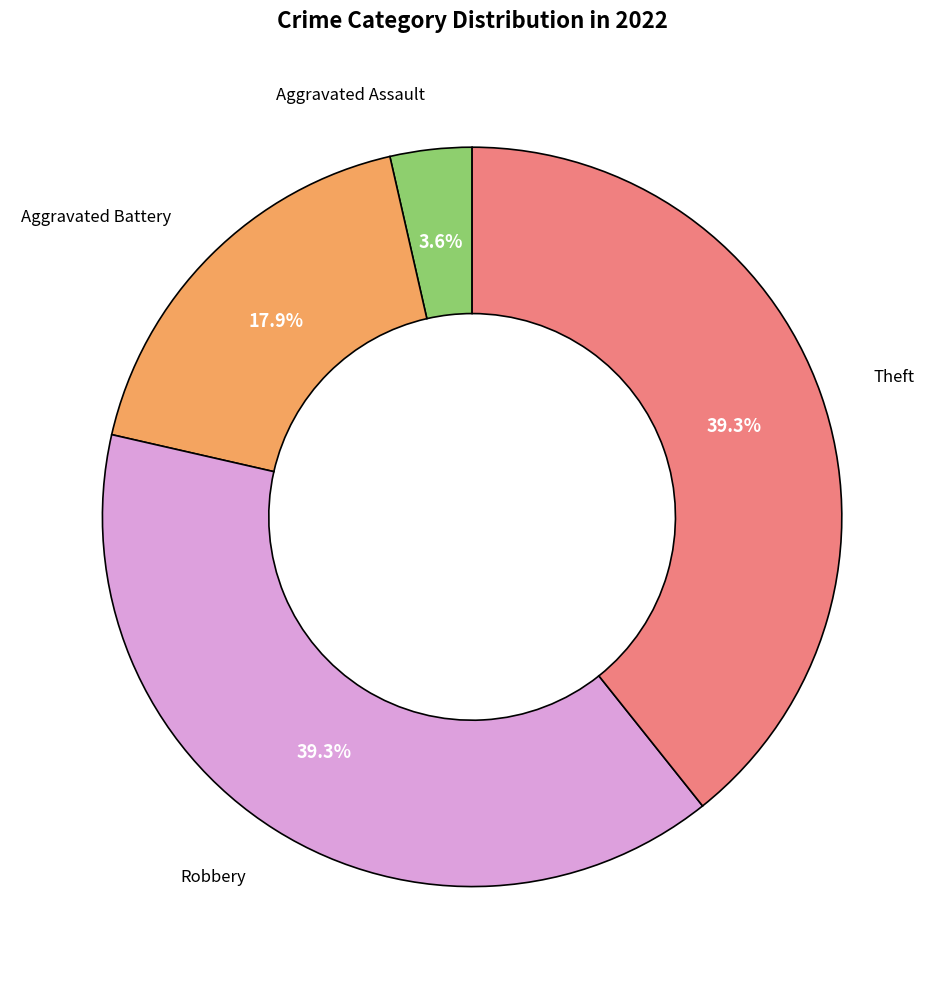

Is there any slice that represents more than half of the pie?

No